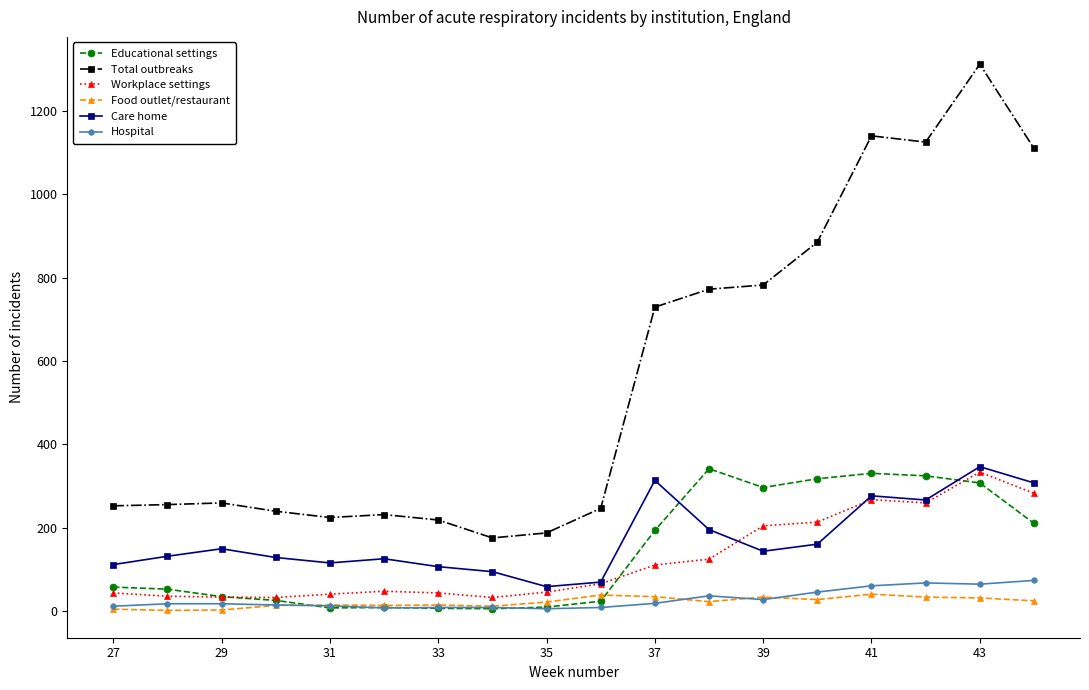

True or false: Care home and Total outbreaks intersect in this chart.

False